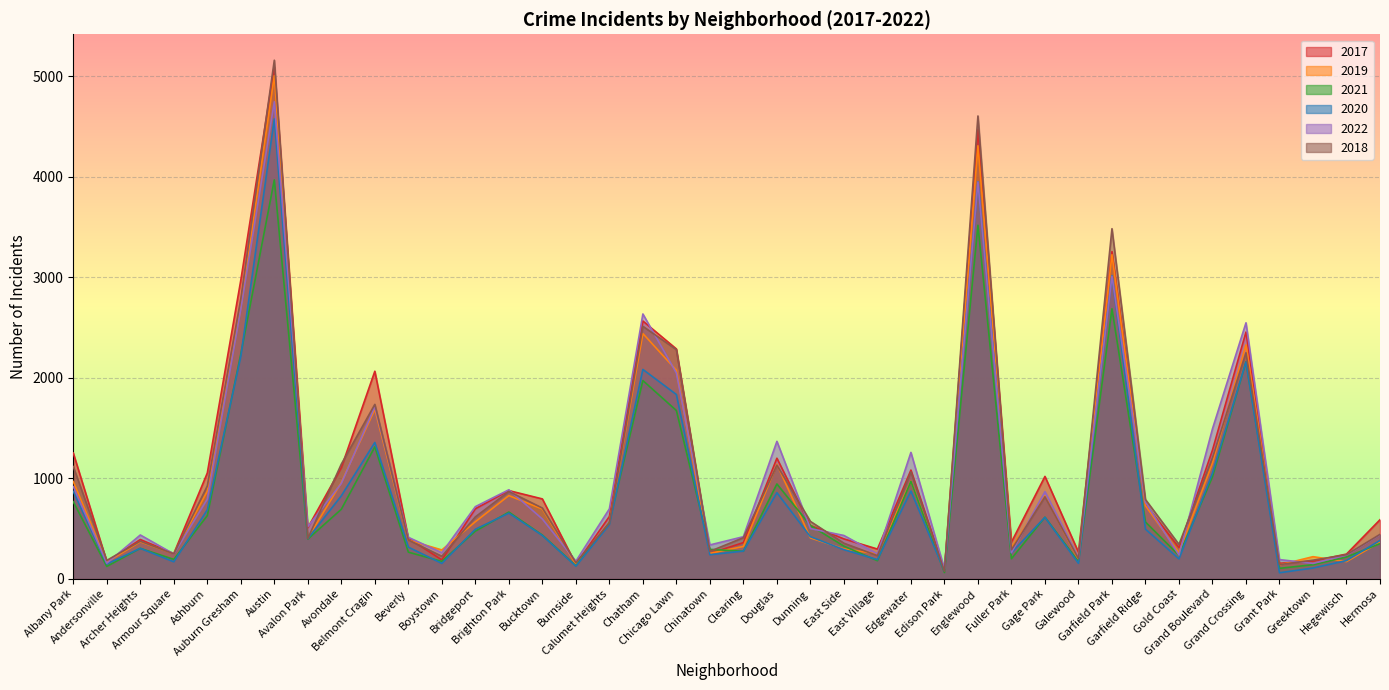

How many data points in 2018 are above 571?

19